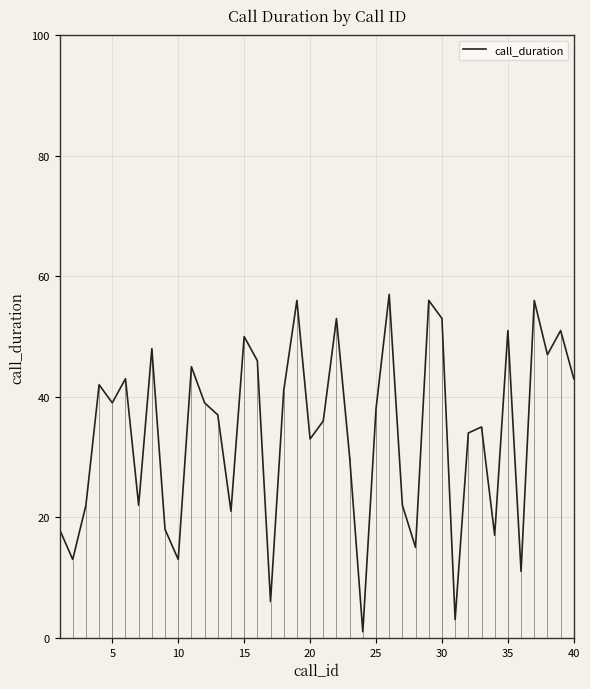

True or false: call_duration has a value of 65 at 40.

False